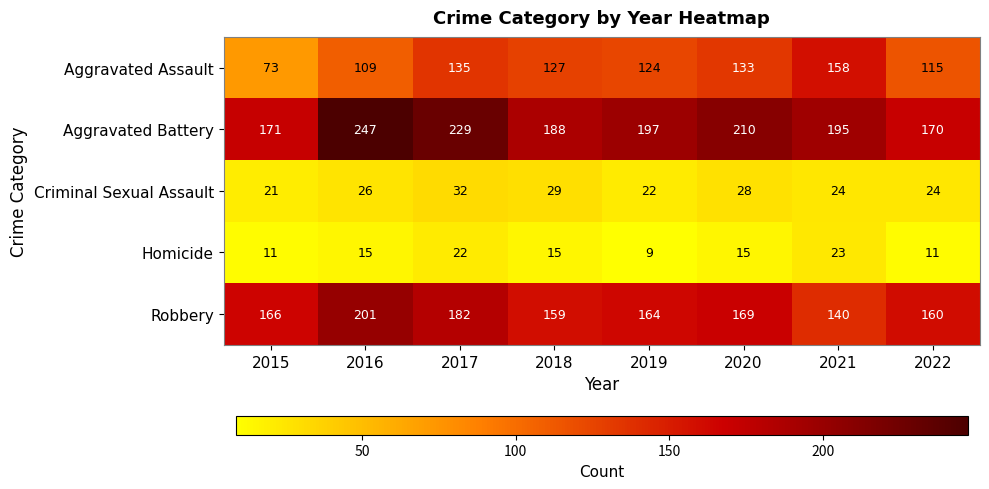

Which label corresponds to the smallest value in the chart?

2019